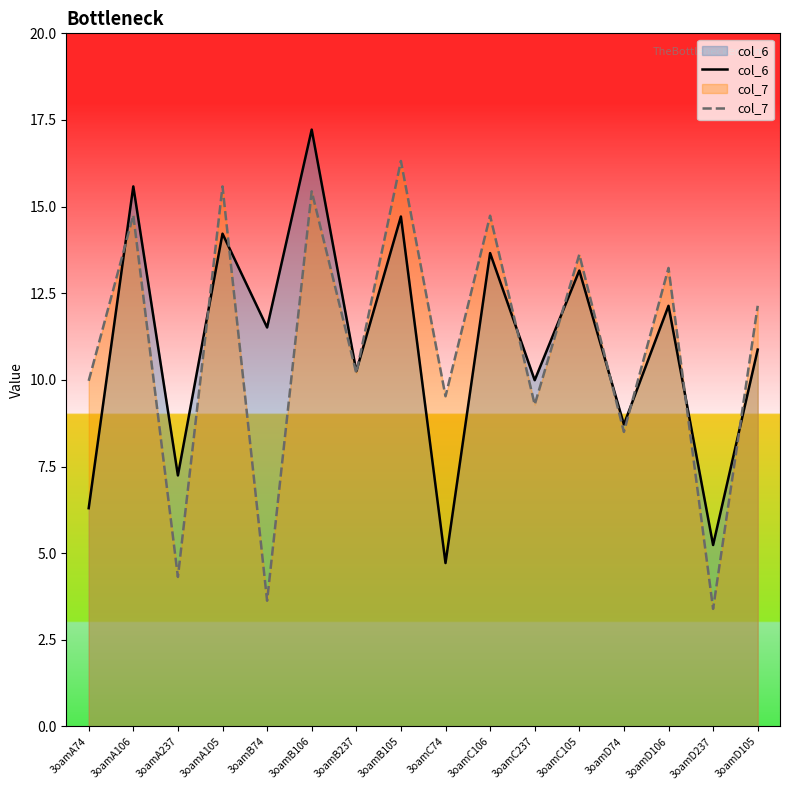

Rank the series at 3oamB237 from highest to lowest value.

col_6, col_7